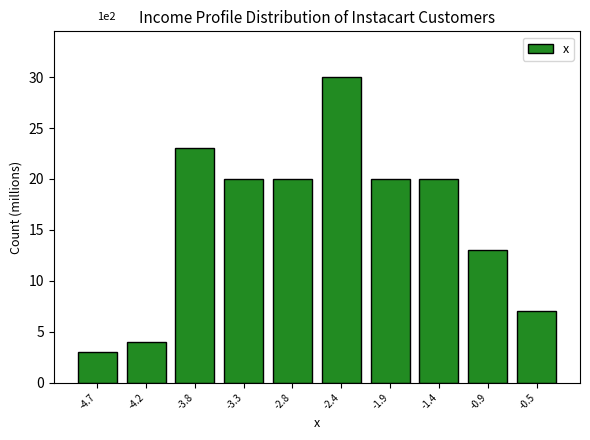

Reading right to left, what are all the values shown in this chart?

7	13	20	20	30	20	20	23	4	3